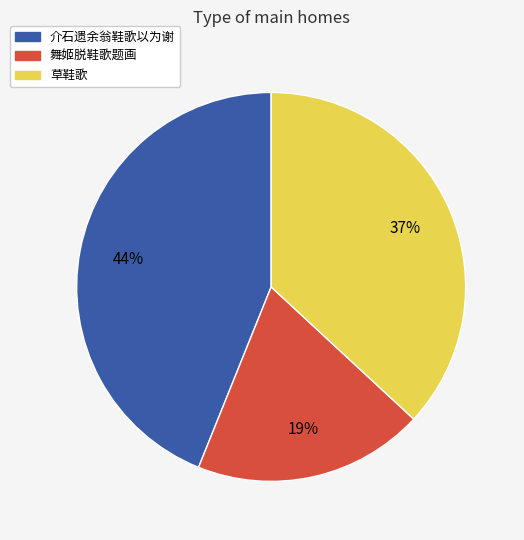

To the nearest percent, what is the difference between the 介石遗余翁鞋歌以为谢 and 草鞋歌 slice percentages?

7%